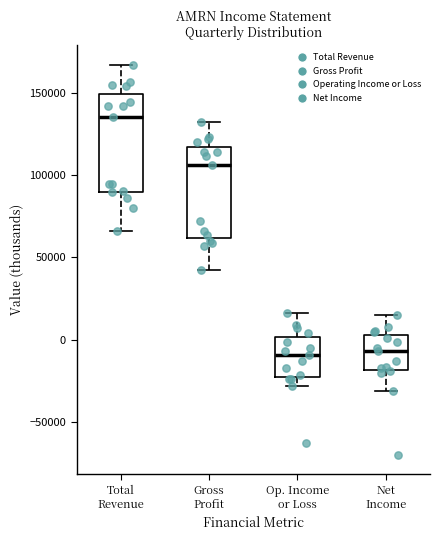

Reading left to right, transcribe this box plot: for each box, give where its median line is, the range the box spans, and where its two whiskers end, as read against the y-axis. The values are not printed on the chart, so give them approximately, as read against the axis.

Total Revenue: median 135000, box 90000 to 150000, whiskers 65000 to 165000
Gross Profit: median 105000, box 60000 to 115000, whiskers 45000 to 135000
Op. Income or Loss: median -10000, box -25000 to 0, whiskers -30000 to 15000
Net Income: median -5000, box -20000 to 5000, whiskers -30000 to 15000